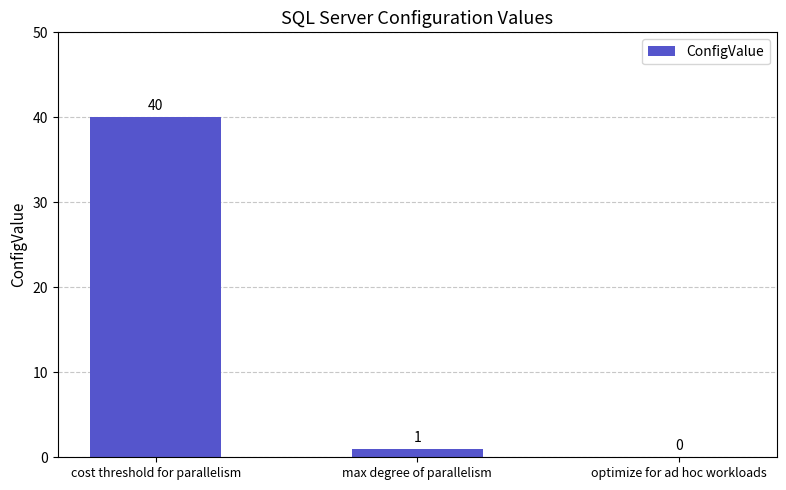

What is the sum of all values?

41